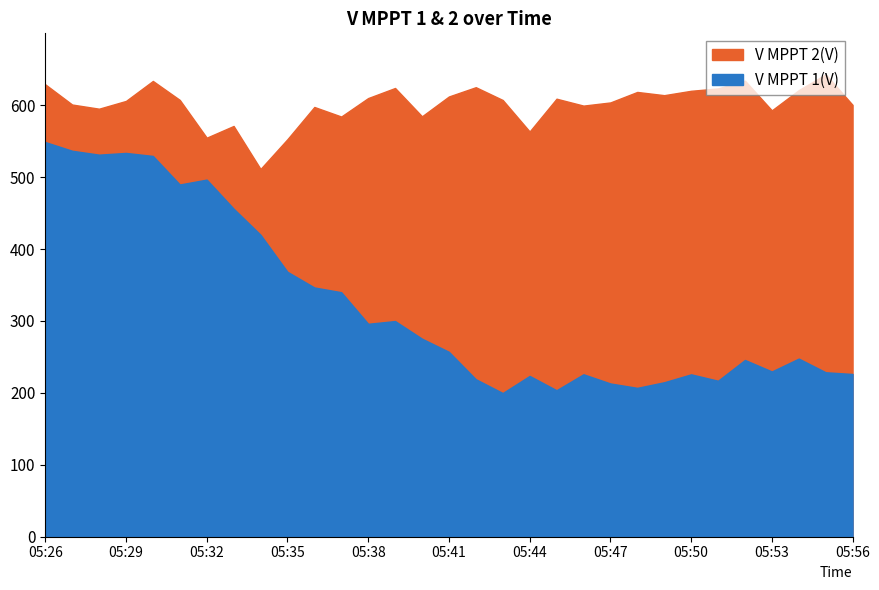

True or false: V MPPT 1(V) has a value of 257.1 at 05:41.

True